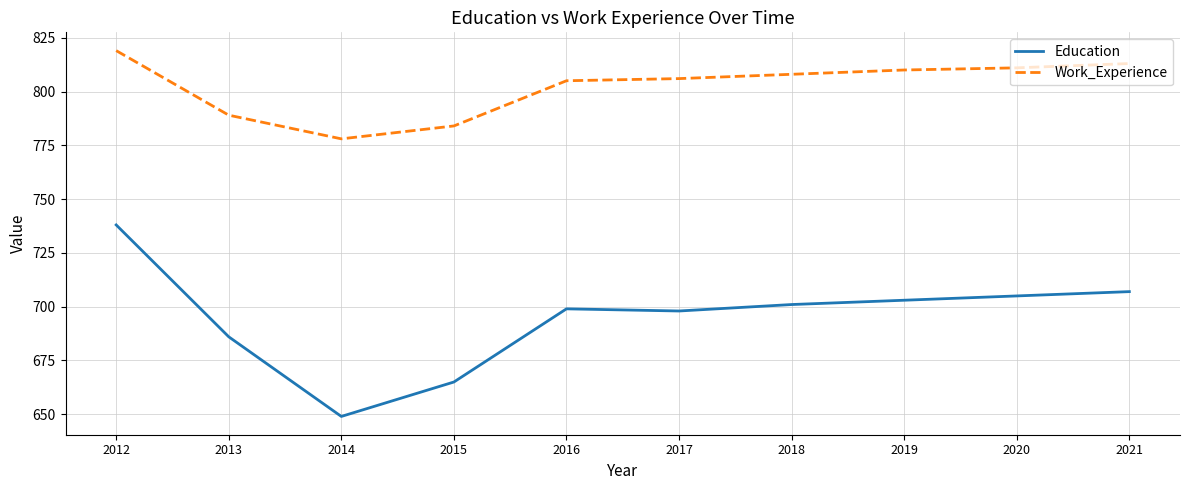

The Education series shows 701 at 2018. True or false?

True